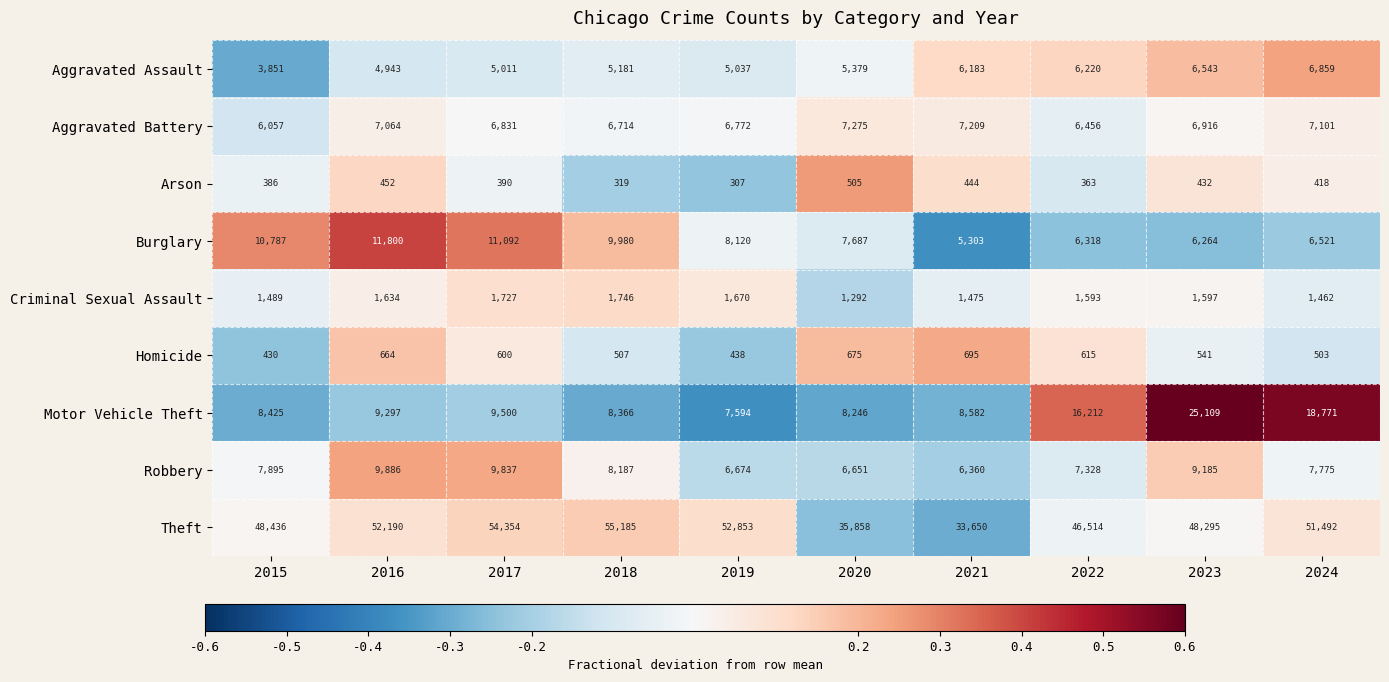

What is the maximum value shown in the chart?

55185